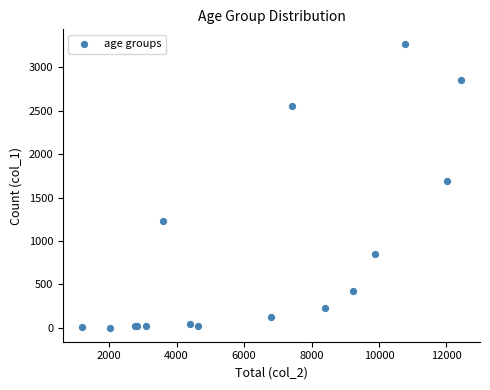

What Y value in the scatter plot is closest to 1638?

1690